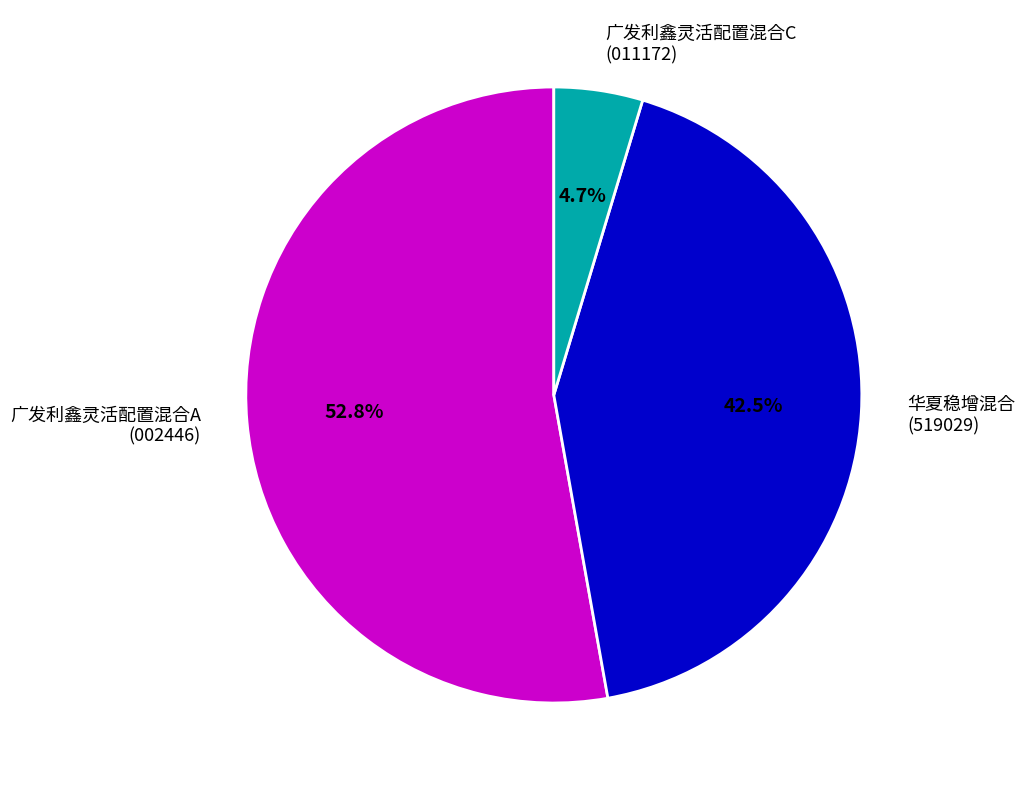

How many segments does this pie chart have?

3